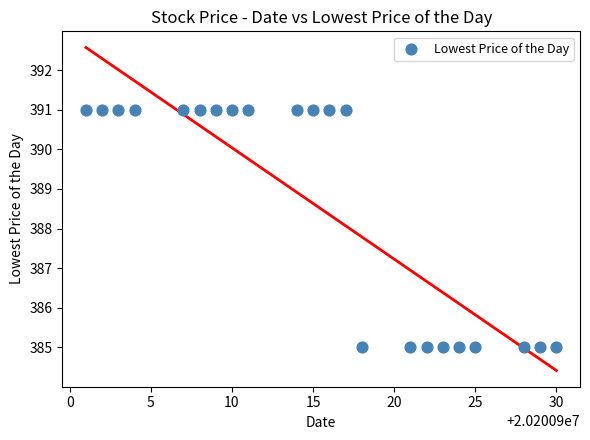

What is the range of Y values (max minus min)?

6